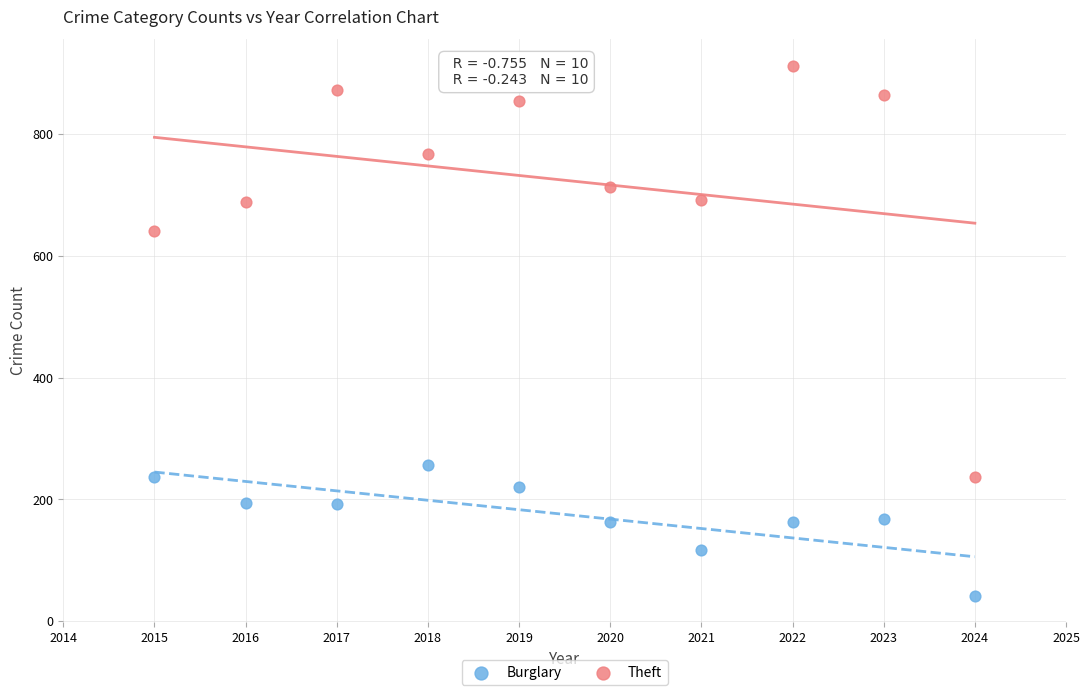

Which series has the widest spread of Y values?

Theft